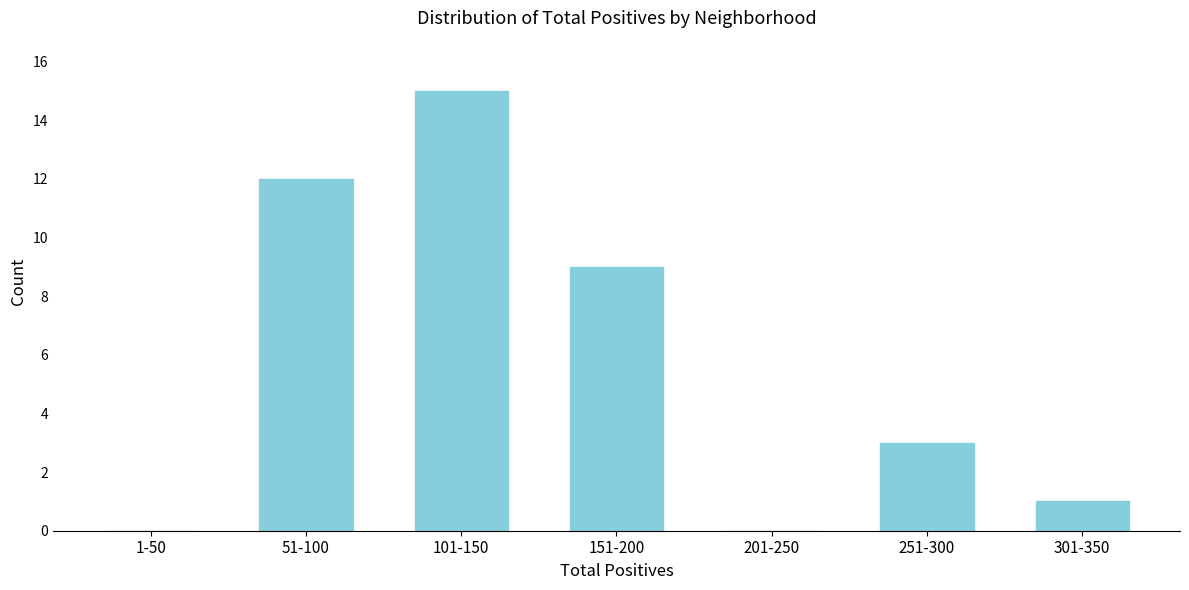

Reading left to right, what are all the values shown in this chart?

1-50=0	51-100=12	101-150=15	151-200=9	201-250=0	251-300=3	301-350=1